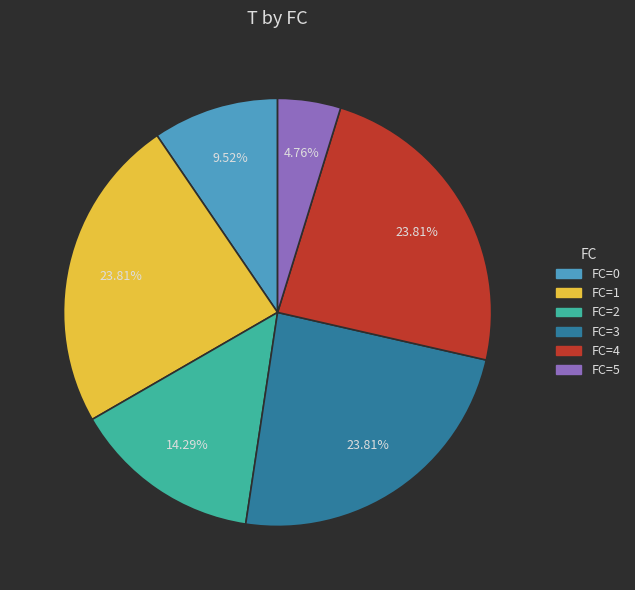

Does any single category account for the majority?

No